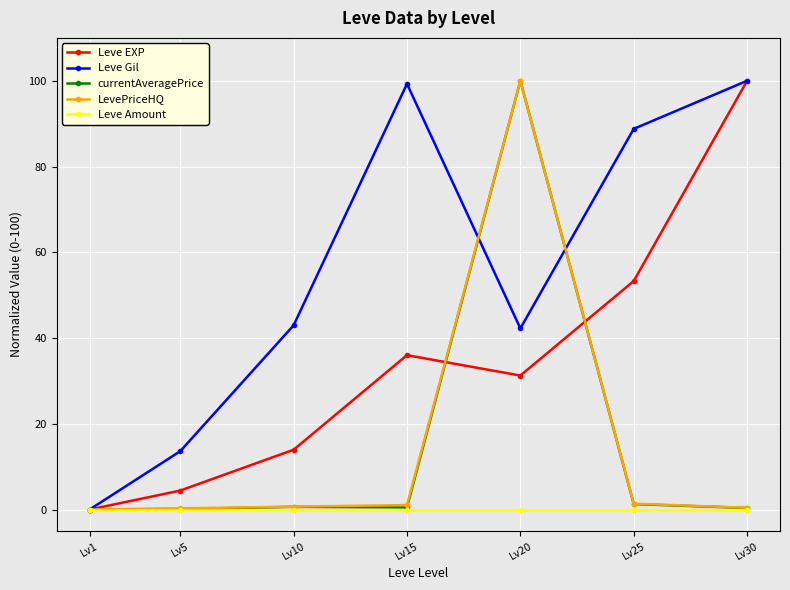

Which series has the largest total across all categories?

Leve Gil